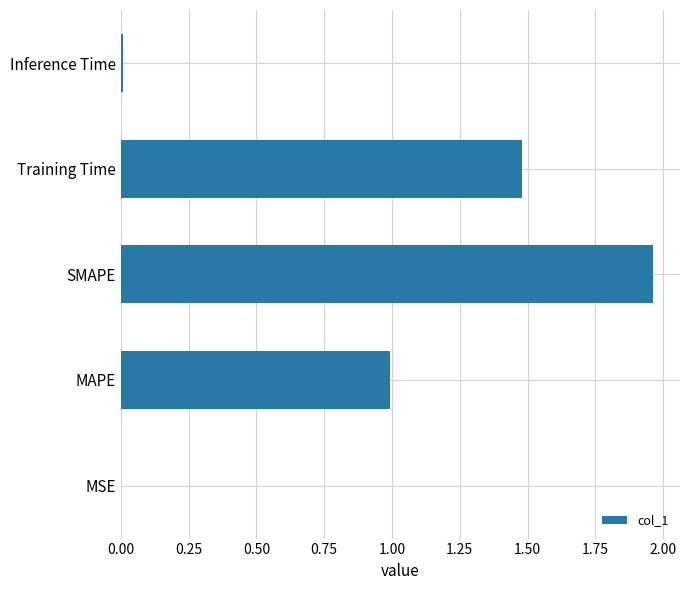

How many data points does each series have?

5